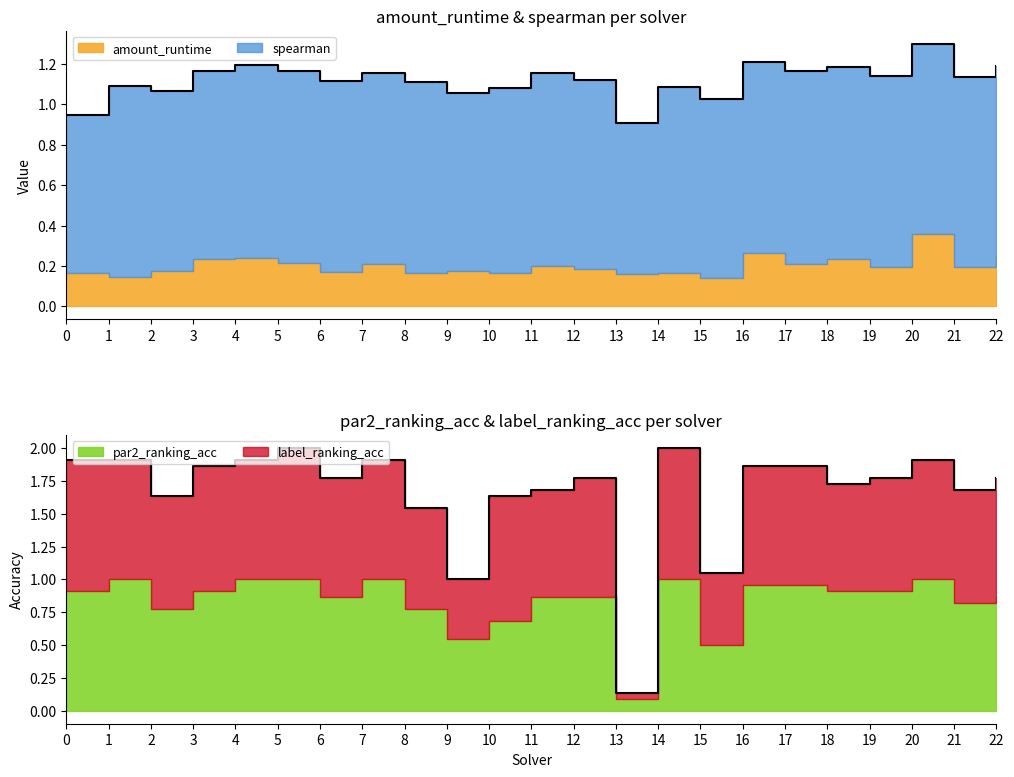

True or false: label_ranking_acc has more than 1 points higher than both neighbors.

True